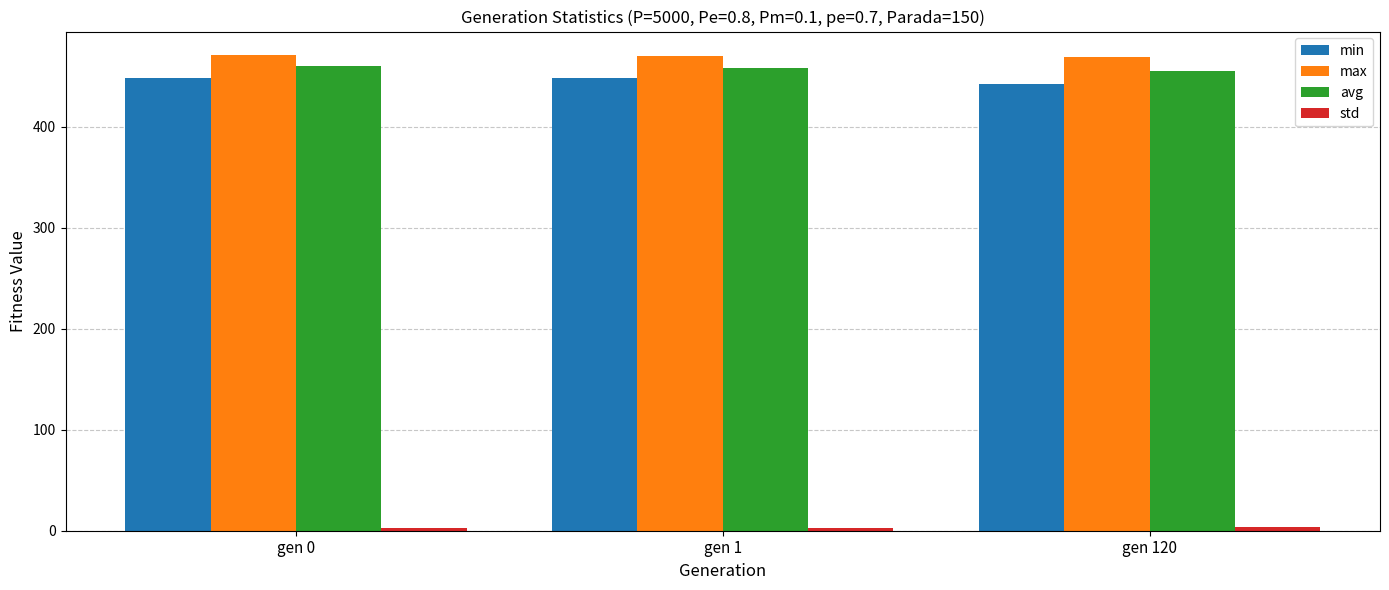

What is the average value of the min series?

446.3